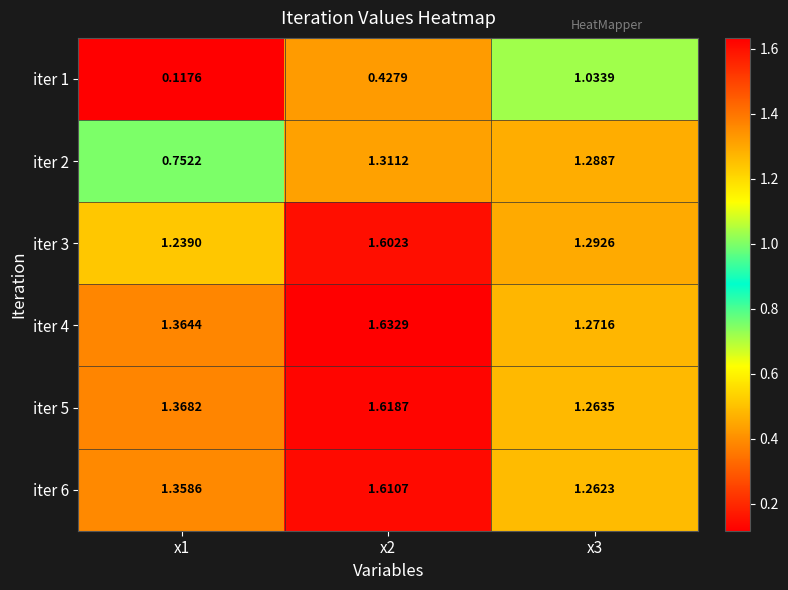

At how many categories does at least one series exceed 1?

3